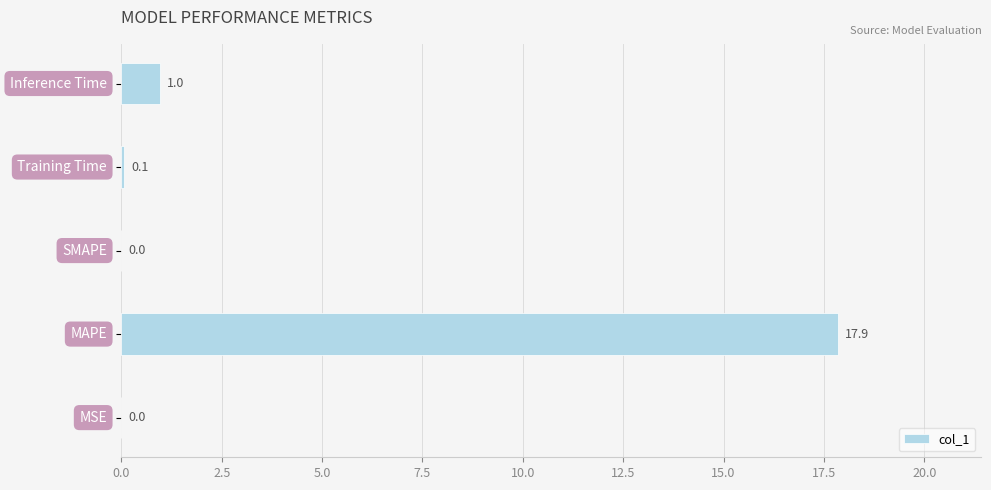

Does the chart contain stacked bars?

No